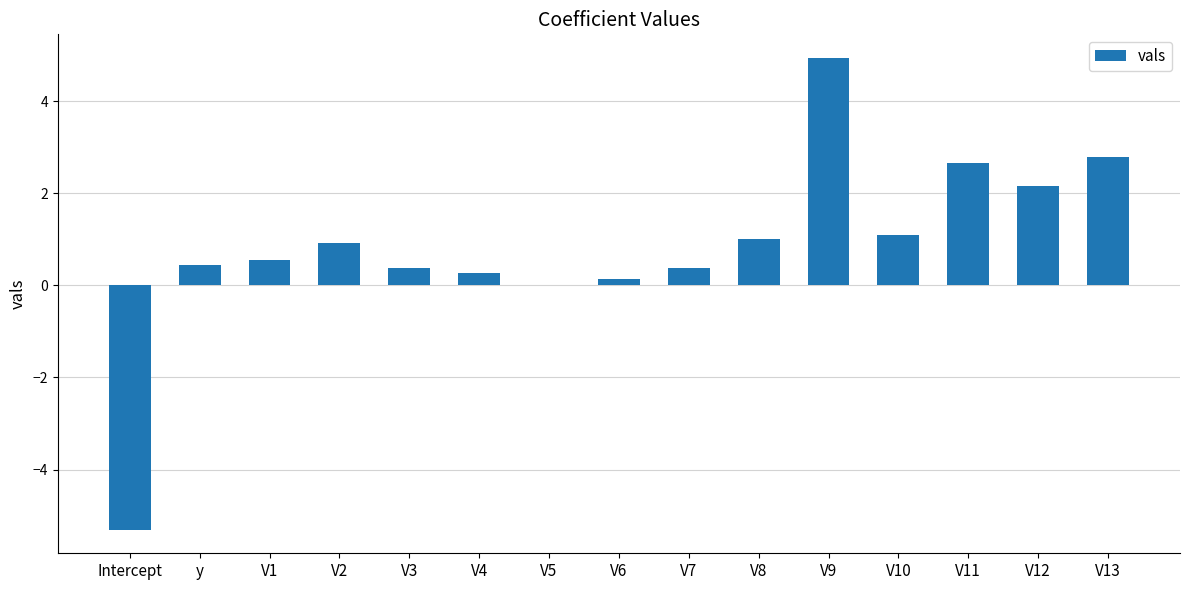

What is the maximum value shown in the chart?

4.9